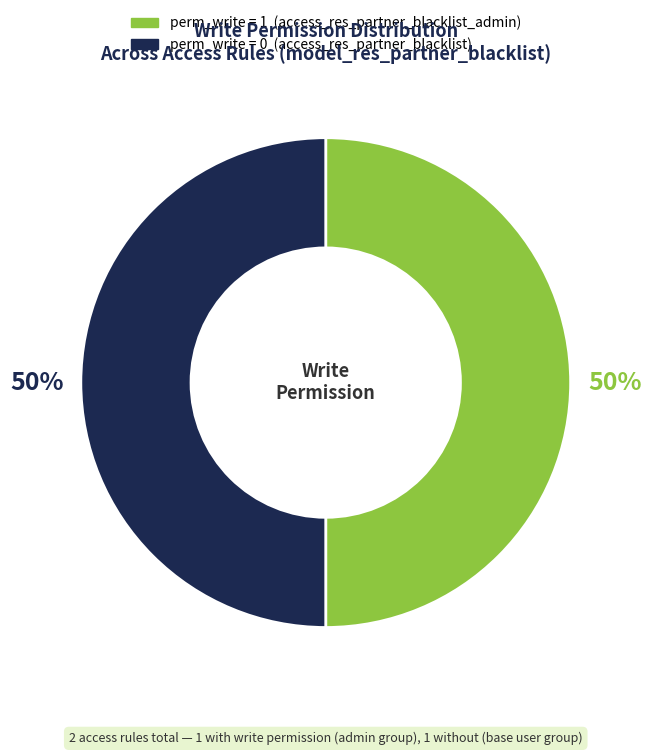

Count the number of slices in the pie.

2